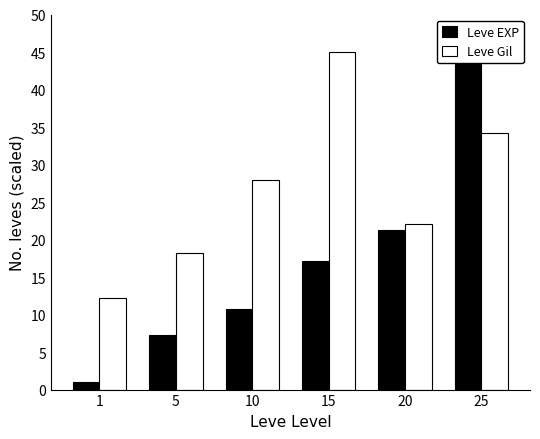

Rank the series by their average value, from highest to lowest.

Leve Gil, Leve EXP